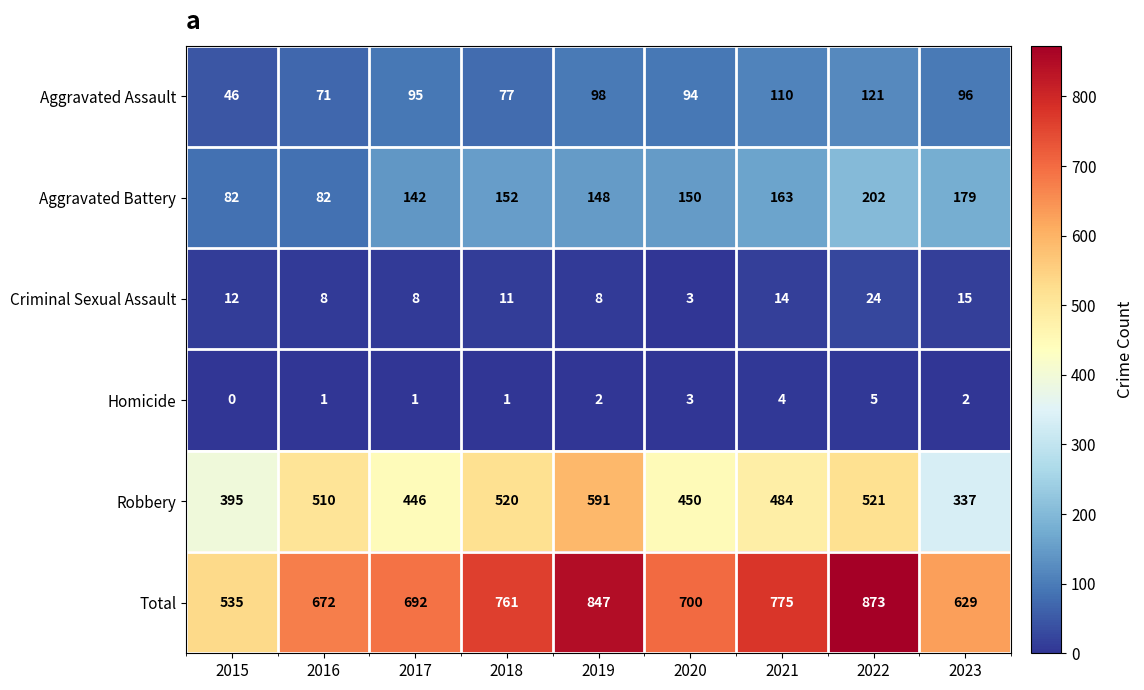

What is the approximate value of Total at 2022?

873